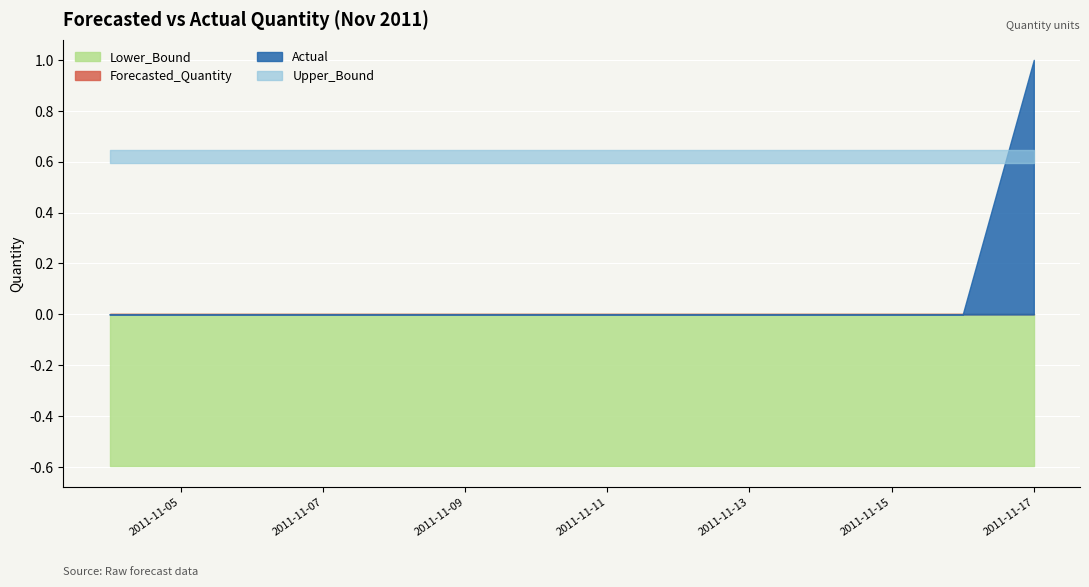

Which label corresponds to the smallest value in the chart?

2011-11-04